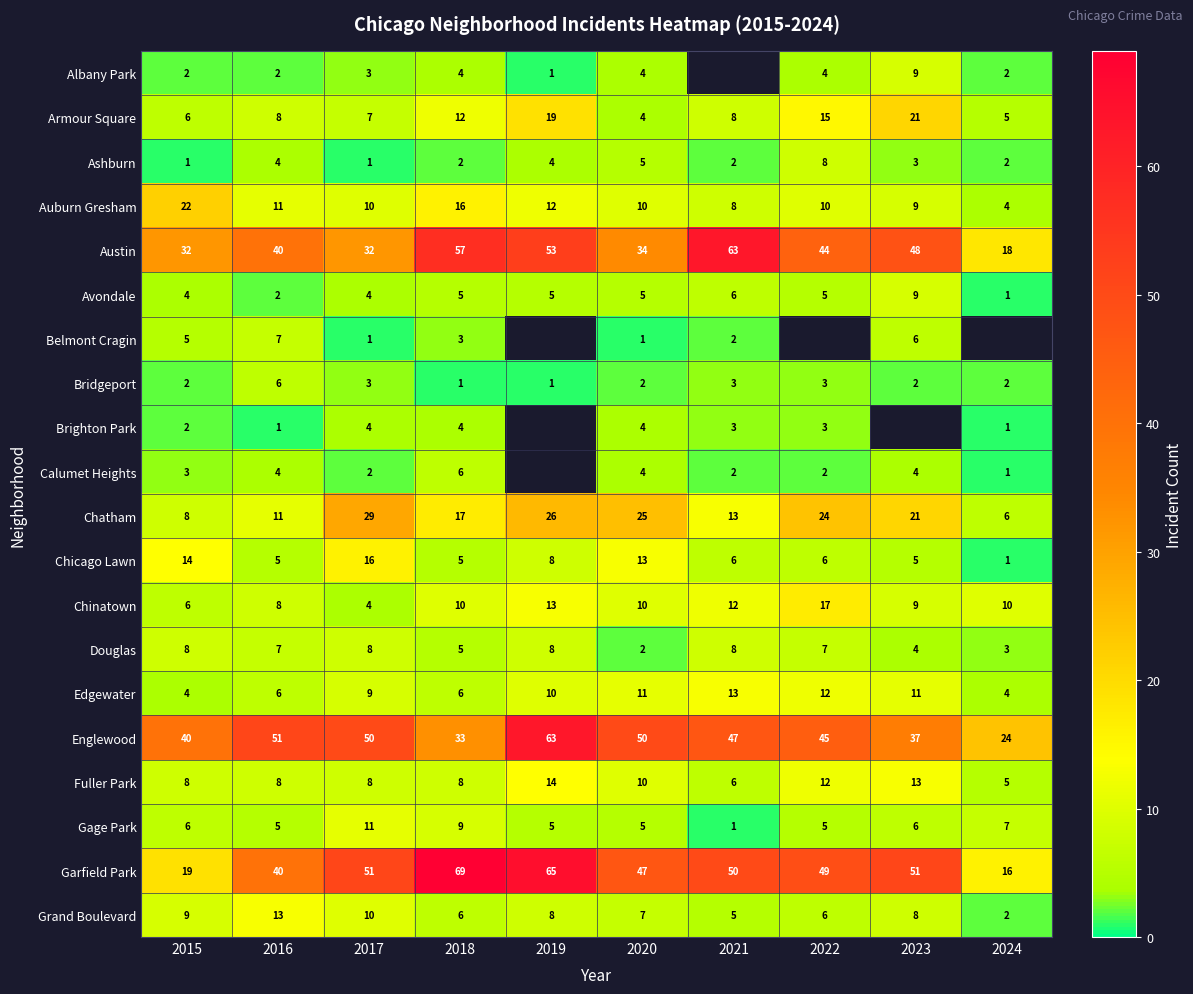

Where is Englewood nearest to the value 43?

2022